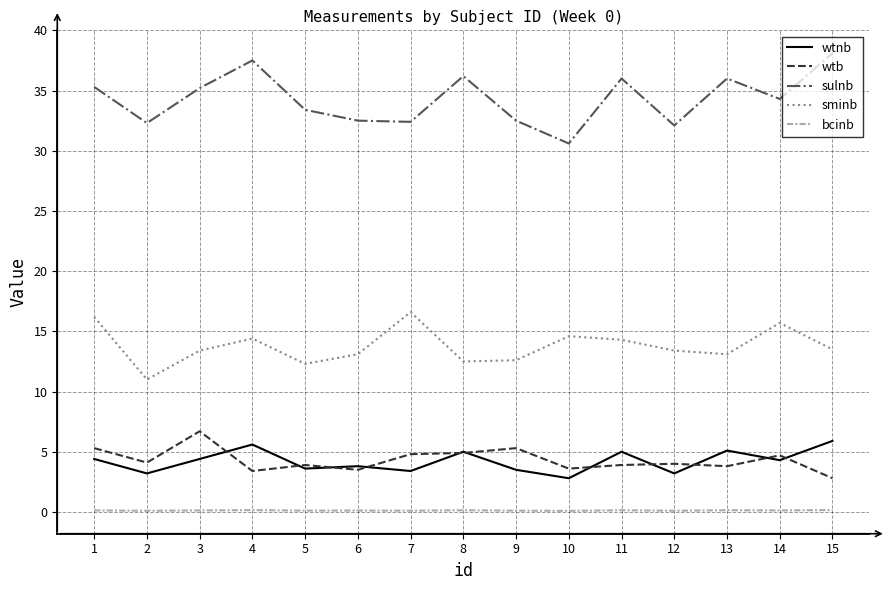

True or false: bcinb and wtnb intersect in this chart.

False